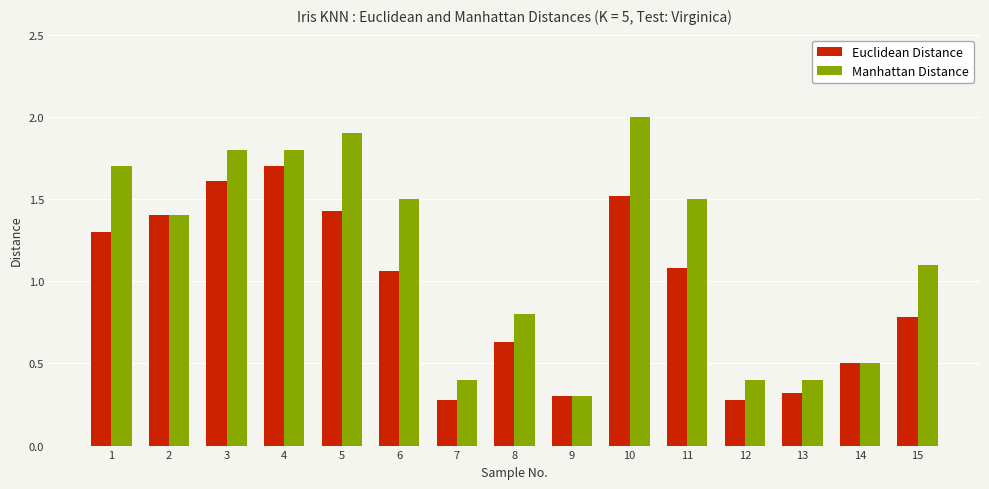

What is the sum of the Euclidean Distance values at 14 and 5?

1.9